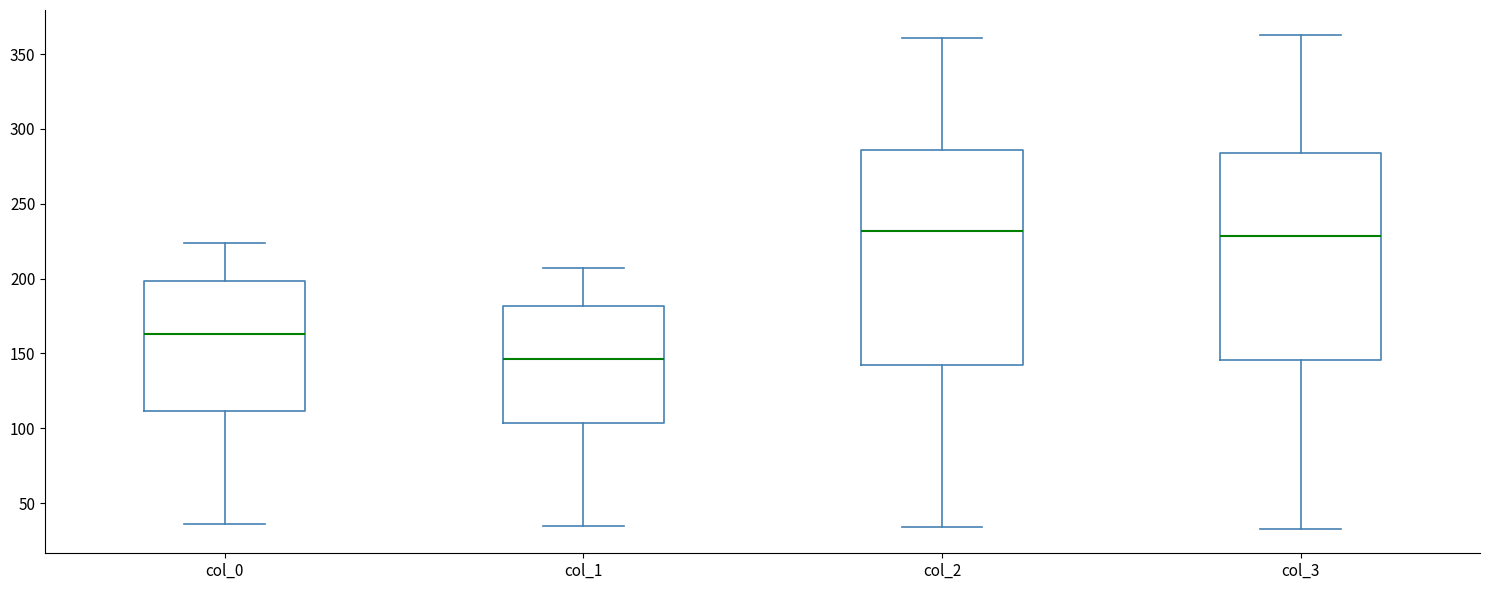

Which box's median line is the lowest?

col_1